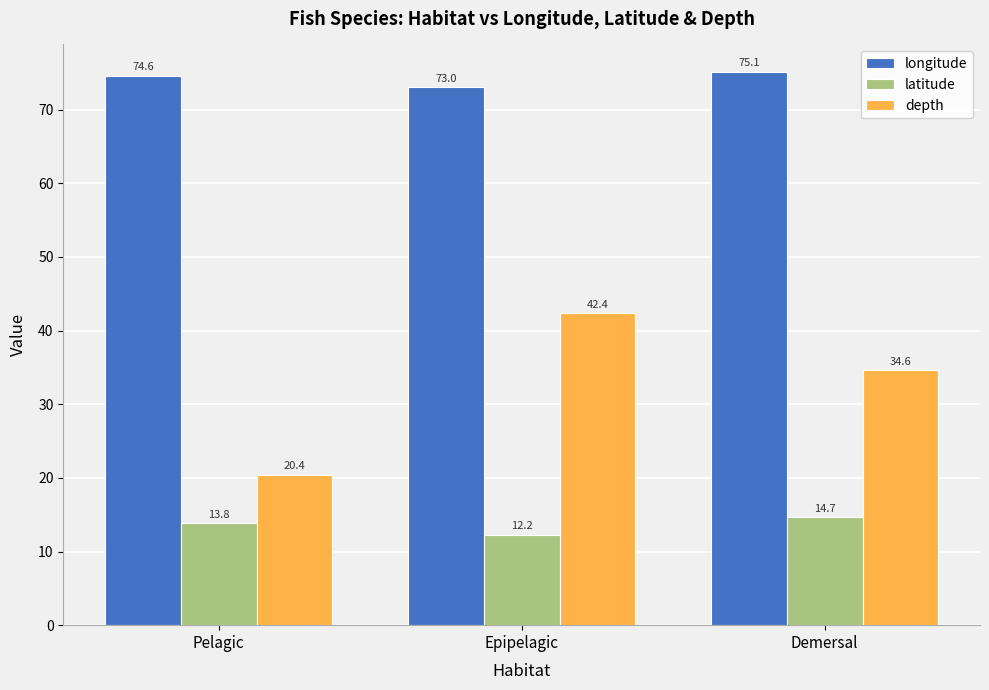

List the labels in order of depth value, smallest first.

Pelagic, Demersal, Epipelagic